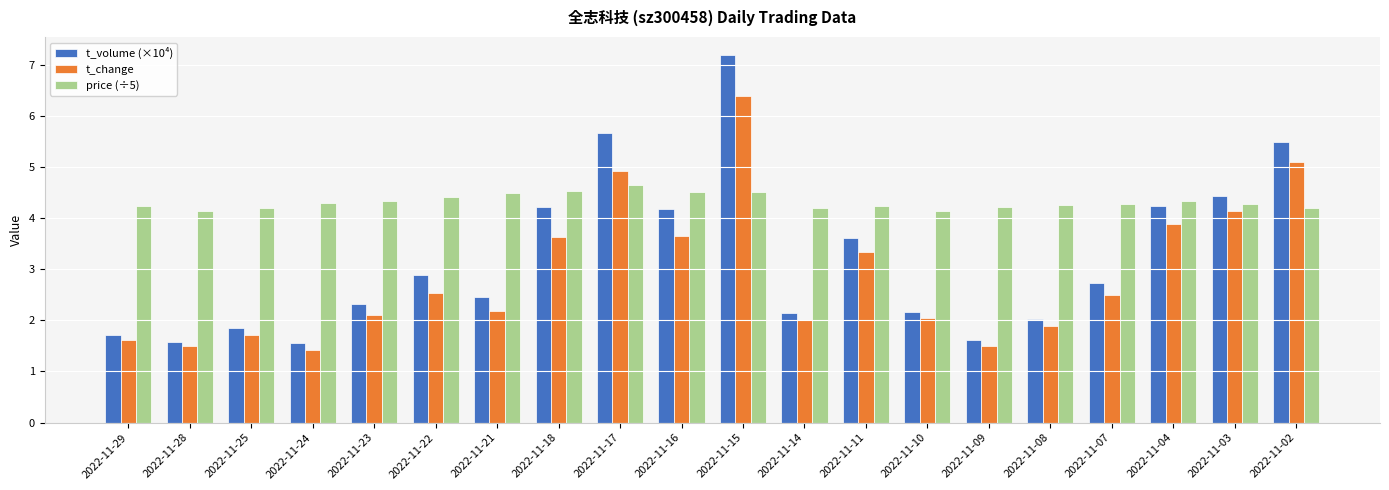

What is the sum of the t_change values at 2022-11-08 and 2022-11-09?

3.4